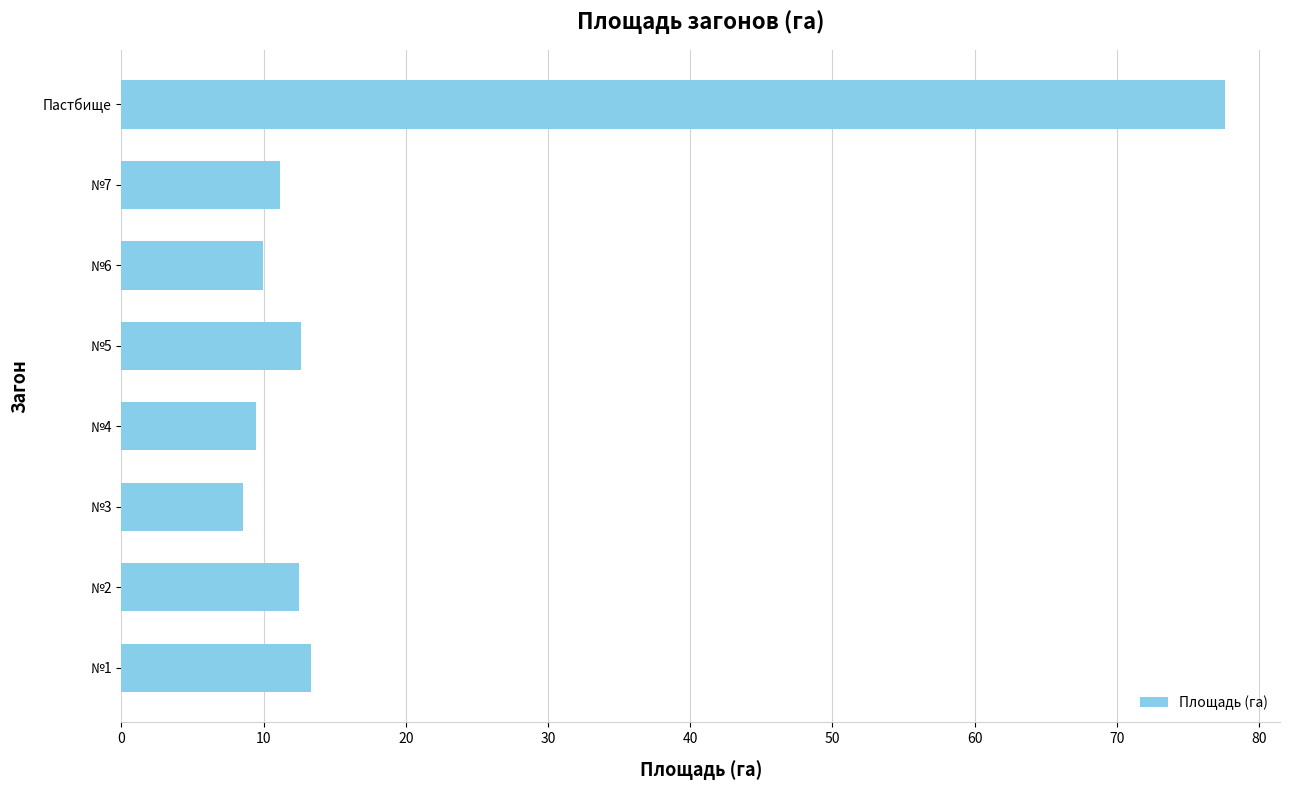

What is the difference between the maximum and minimum values?

69.0